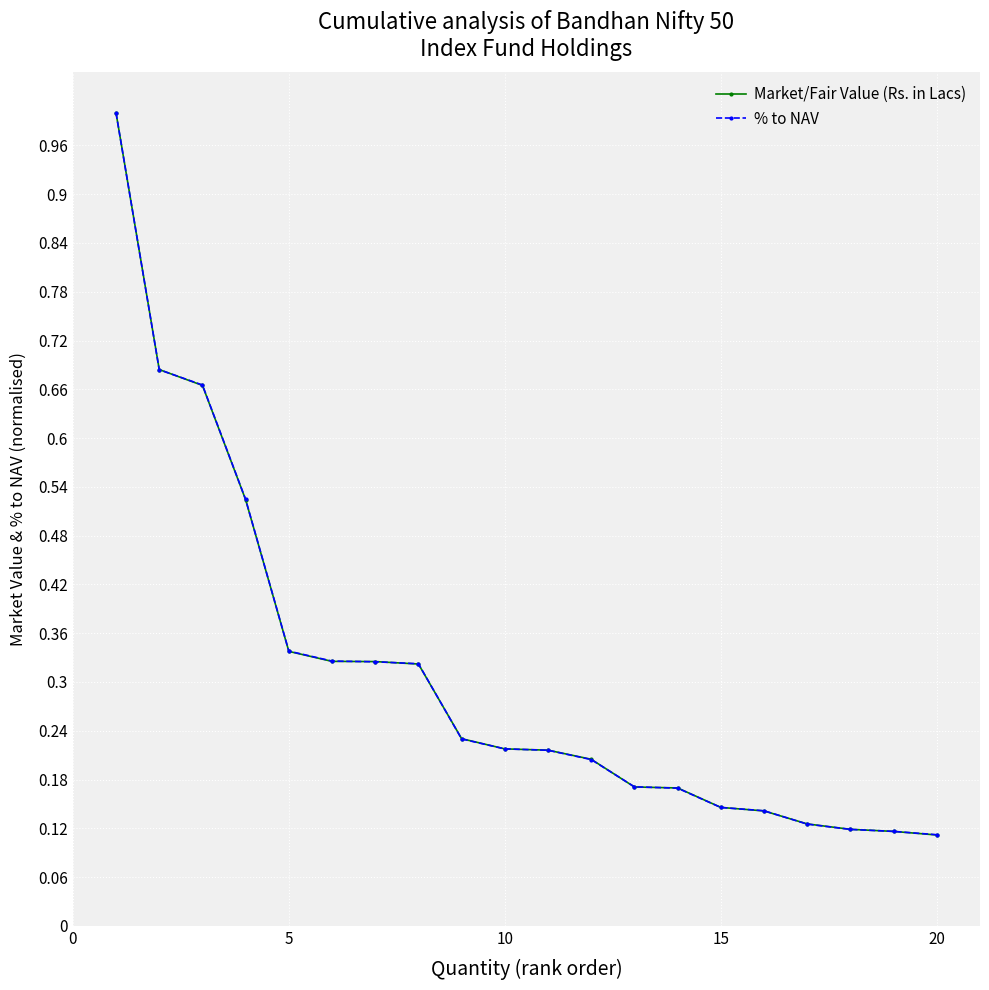

How many lines are shown in the chart?

2